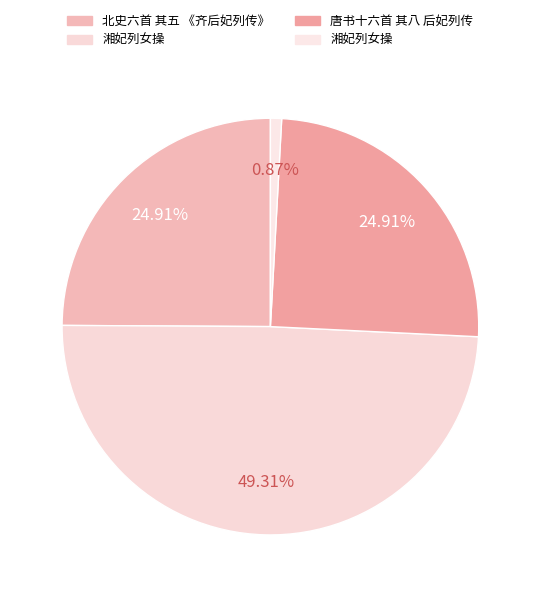

Count the number of slices in the pie.

4